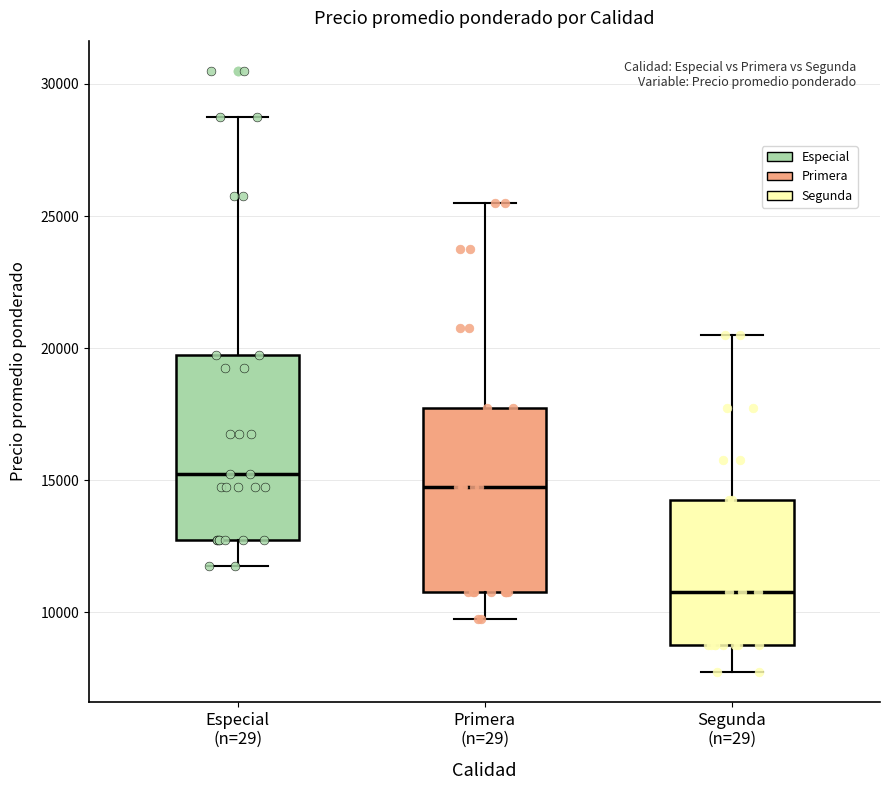

Which box has the highest median line?

Especial (n=29)